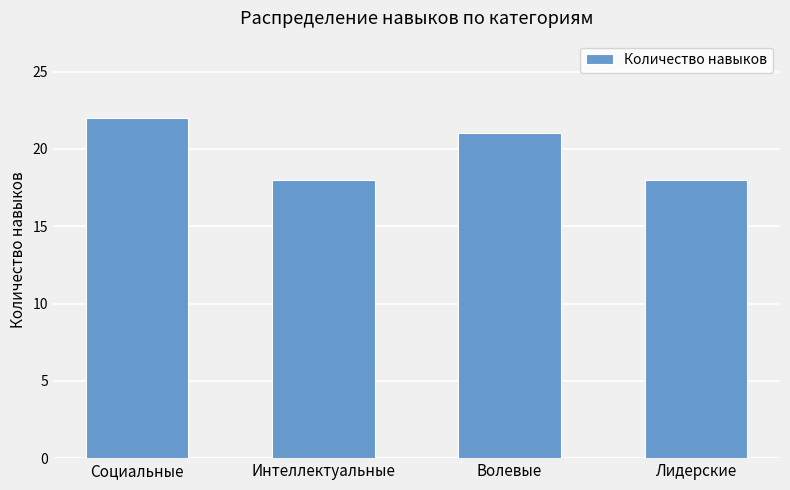

Which category has the highest value across all series?

Социальные